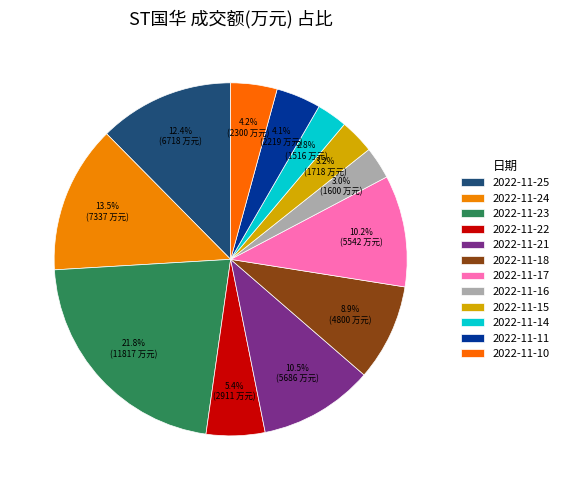

Which slice is the largest?

2022-11-23